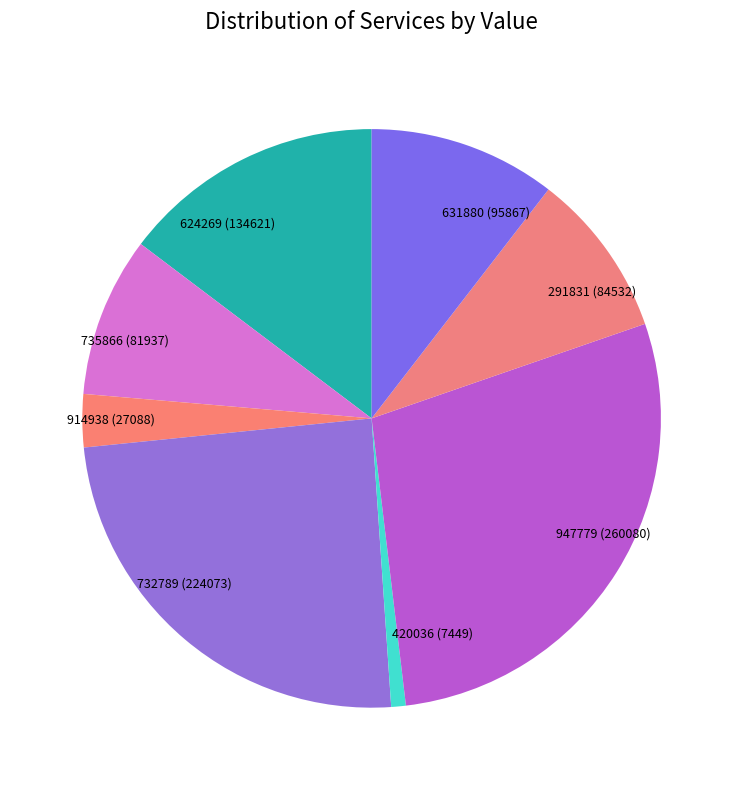

Is 291831 the majority of the pie?

No